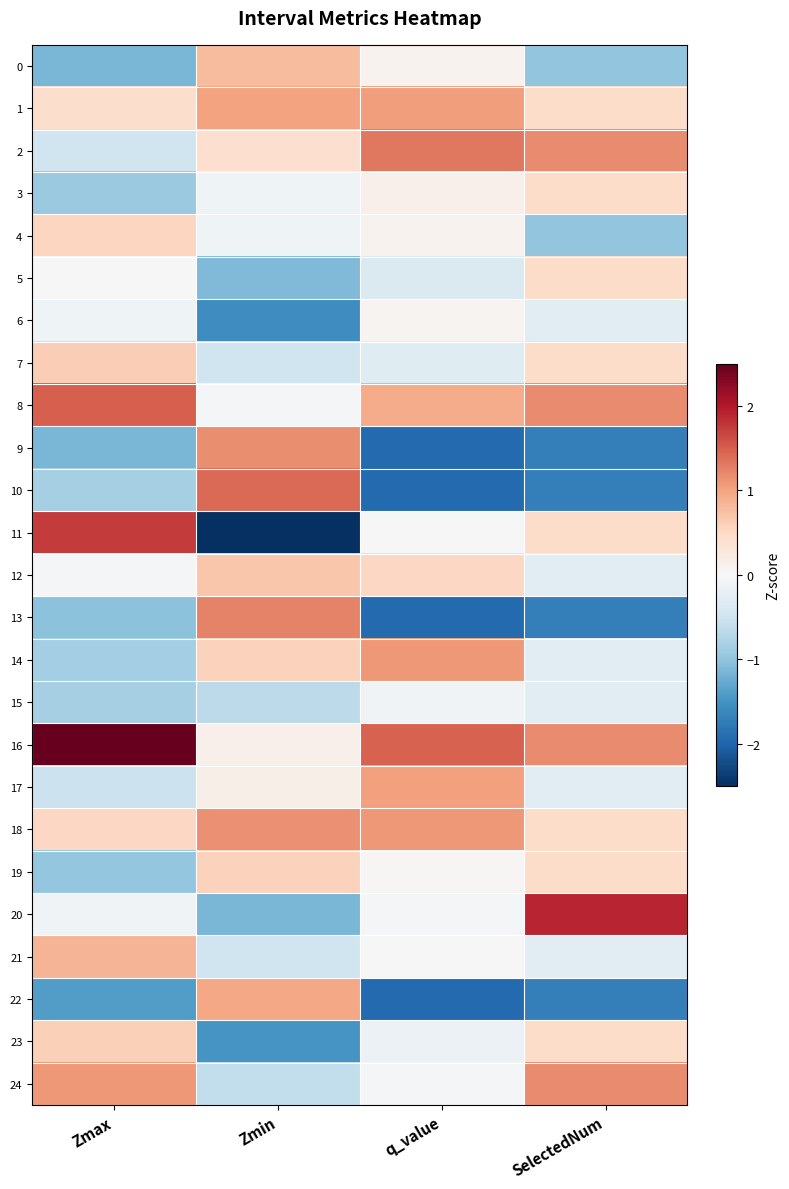

Reading left to right, list all the values displayed in this chart.

0: Zmax=-1.1	Zmin=0.8	q_value=0.1	SelectedNum=-1.0
1: Zmax=0.4	Zmin=1.0	q_value=1.0	SelectedNum=0.5
2: Zmax=-0.5	Zmin=0.4	q_value=1.3	SelectedNum=1.2
3: Zmax=-0.9	Zmin=-0.1	q_value=0.1	SelectedNum=0.5
4: Zmax=0.5	Zmin=-0.1	q_value=0.1	SelectedNum=-1.0
5: Zmax=0.0	Zmin=-1.1	q_value=-0.4	SelectedNum=0.5
6: Zmax=-0.1	Zmin=-1.6	q_value=0.1	SelectedNum=-0.3
7: Zmax=0.6	Zmin=-0.5	q_value=-0.3	SelectedNum=0.5
8: Zmax=1.5	Zmin=-0.0	q_value=0.9	SelectedNum=1.2
9: Zmax=-1.1	Zmin=1.2	q_value=-2.0	SelectedNum=-1.7
10: Zmax=-0.8	Zmin=1.4	q_value=-2.0	SelectedNum=-1.7
11: Zmax=1.7	Zmin=-2.5	q_value=-0.0	SelectedNum=0.5
12: Zmax=-0.1	Zmin=0.7	q_value=0.5	SelectedNum=-0.3
13: Zmax=-1.0	Zmin=1.2	q_value=-2.0	SelectedNum=-1.7
14: Zmax=-0.8	Zmin=0.6	q_value=1.1	SelectedNum=-0.3
15: Zmax=-0.8	Zmin=-0.7	q_value=-0.1	SelectedNum=-0.3
16: Zmax=2.5	Zmin=0.1	q_value=1.5	SelectedNum=1.2
17: Zmax=-0.5	Zmin=0.2	q_value=1.0	SelectedNum=-0.3
18: Zmax=0.5	Zmin=1.1	q_value=1.1	SelectedNum=0.5
19: Zmax=-1.0	Zmin=0.6	q_value=0.0	SelectedNum=0.5
20: Zmax=-0.1	Zmin=-1.1	q_value=-0.1	SelectedNum=1.9
21: Zmax=0.9	Zmin=-0.5	q_value=-0.0	SelectedNum=-0.3
22: Zmax=-1.4	Zmin=1.0	q_value=-2.0	SelectedNum=-1.7
23: Zmax=0.6	Zmin=-1.5	q_value=-0.2	SelectedNum=0.5
24: Zmax=1.1	Zmin=-0.6	q_value=-0.1	SelectedNum=1.2